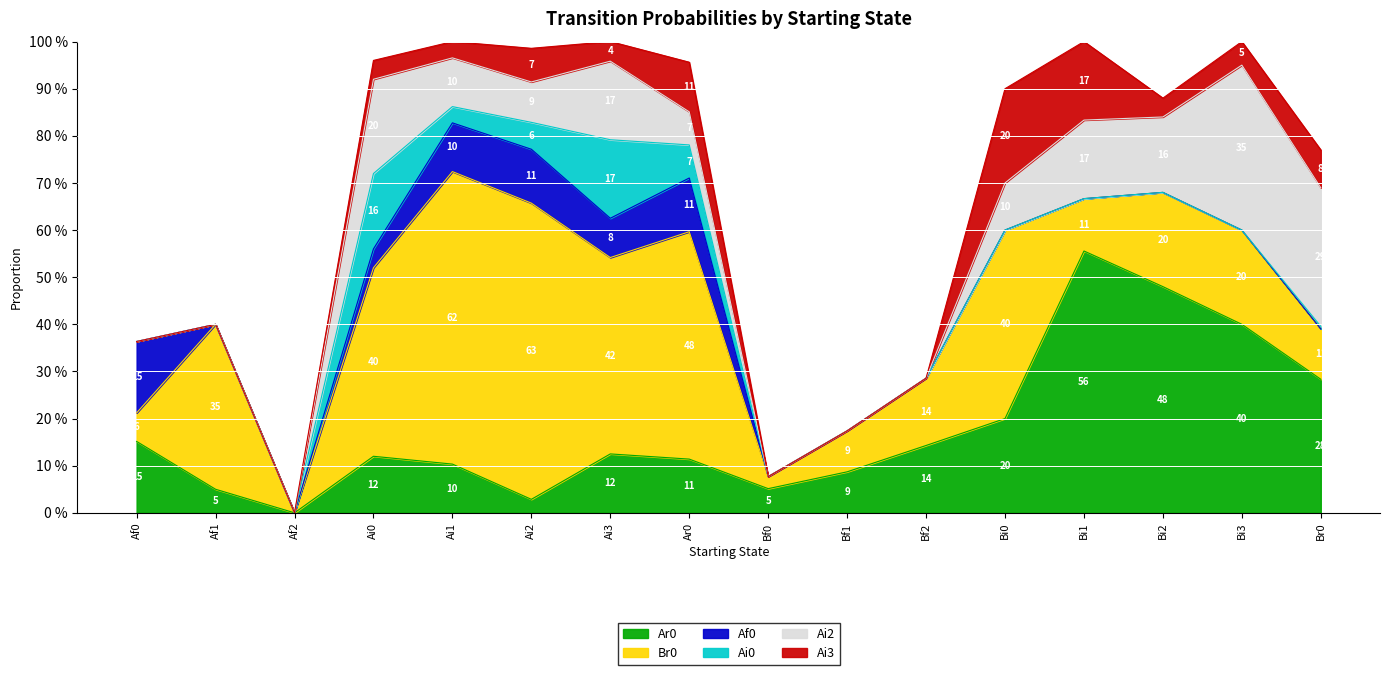

Rank the categories by Br0 value from lowest to highest.

Af2, Bf0, Af0, Bf1, Br0, Bi1, Bf2, Bi2, Bi3, Af1, Ai0, Bi0, Ai3, Ar0, Ai1, Ai2